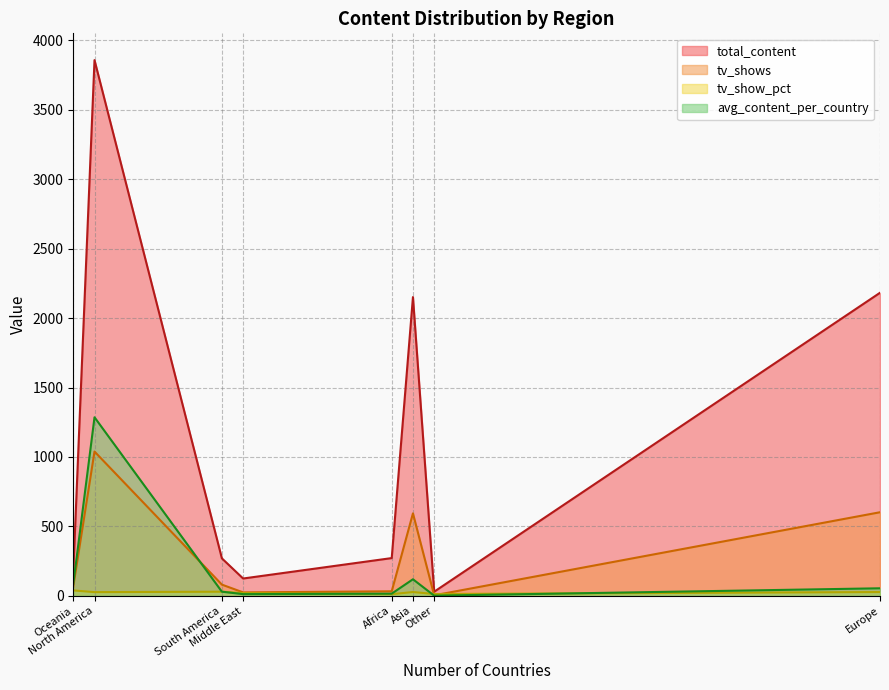

In tv_shows, how many points are lower than both neighbors (excluding endpoints)?

1